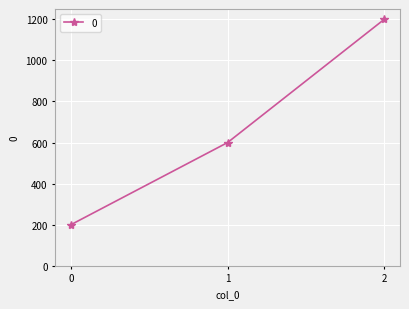

What is the average value?

667